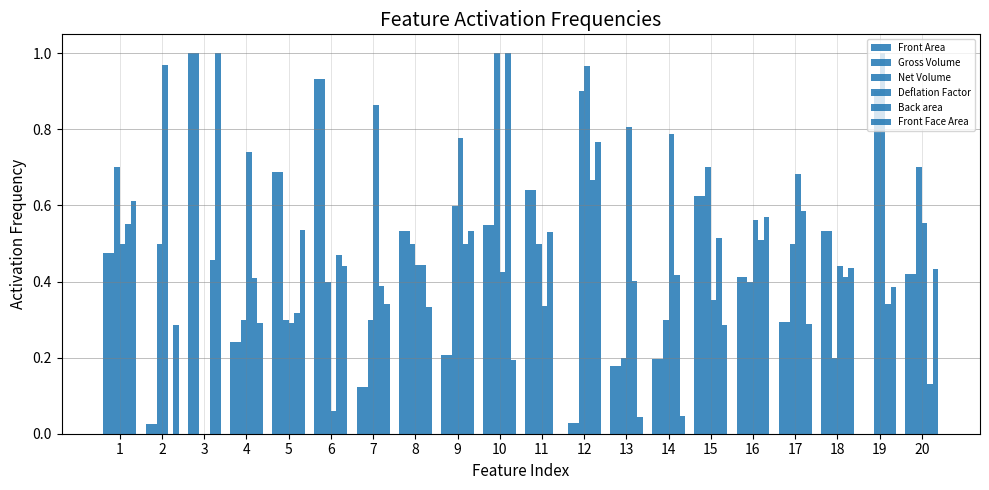

Rank the categories by Net Volume value from lowest to highest.

3, 13, 18, 4, 5, 7, 14, 6, 16, 2, 8, 11, 17, 9, 1, 15, 20, 12, 19, 10